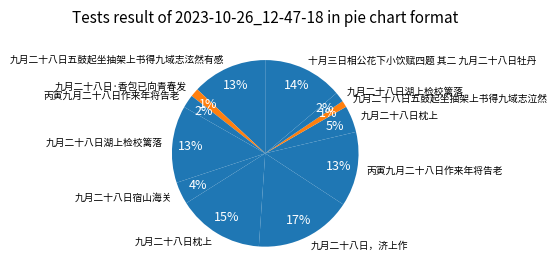

Count the number of slices in the pie.

12